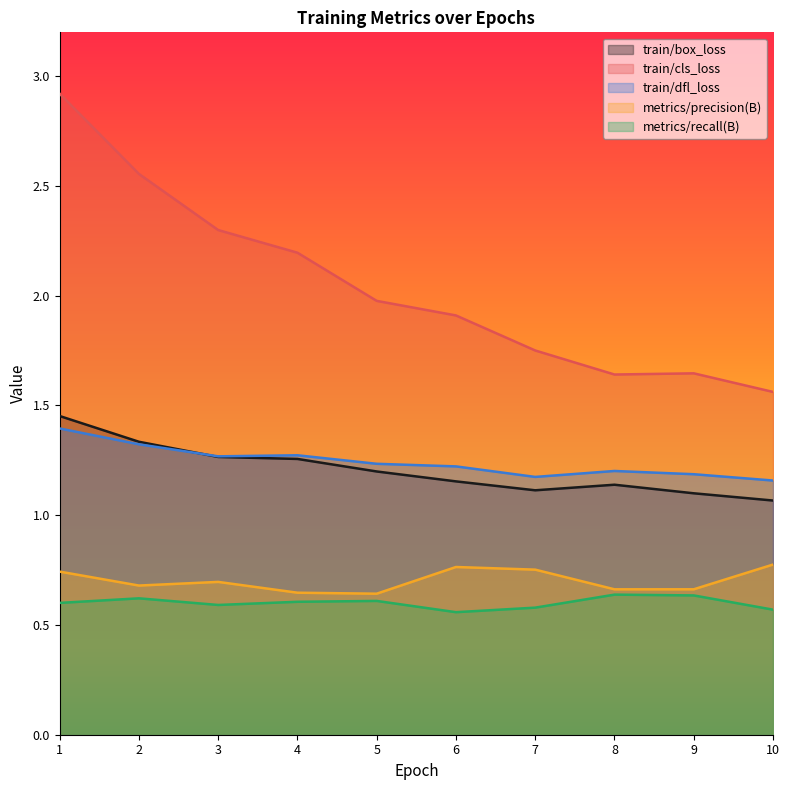

What are all the series names shown in the legend?

train/box_loss, train/cls_loss, train/dfl_loss, metrics/precision(B), metrics/recall(B)